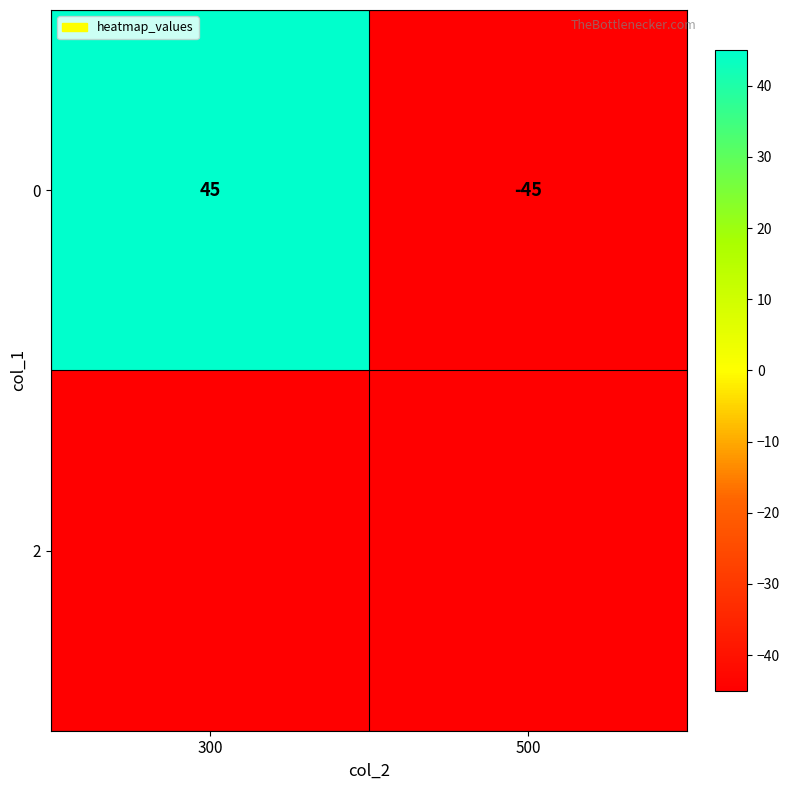

Read the value at 500, to the nearest 10.

-40